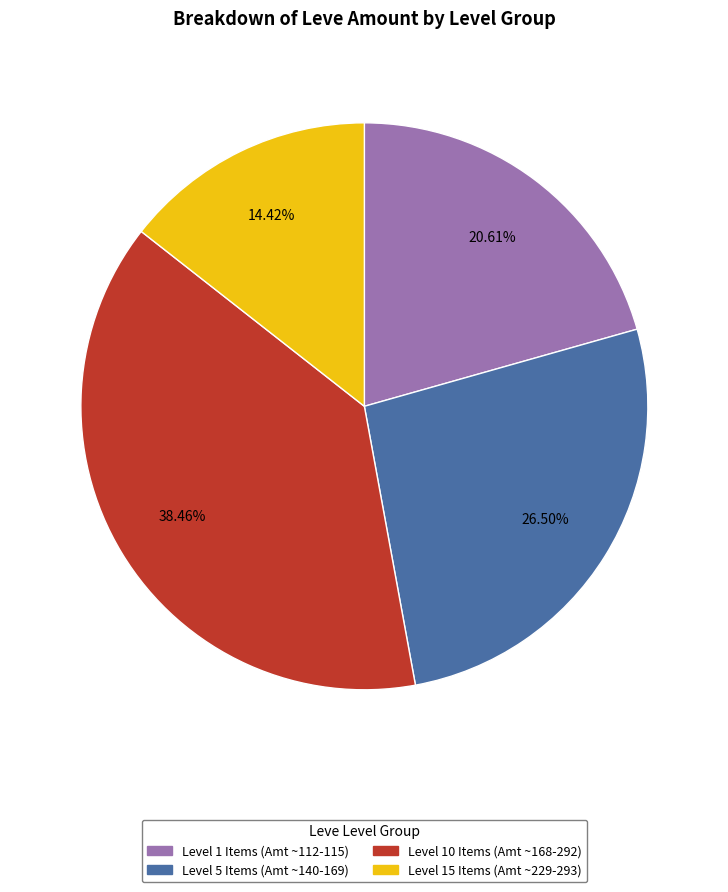

Is there any slice that represents more than half of the pie?

No